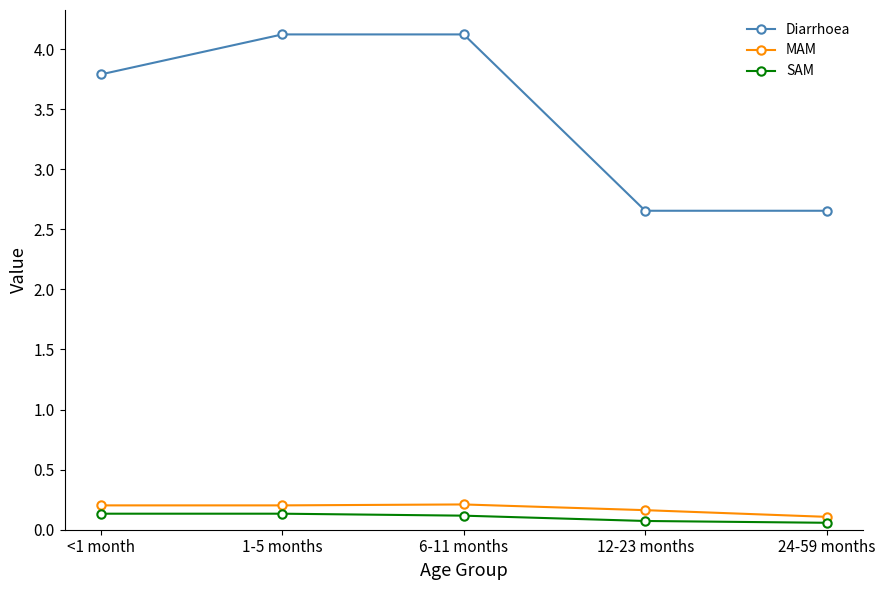

What is the total value across all series at <1 month?

4.1